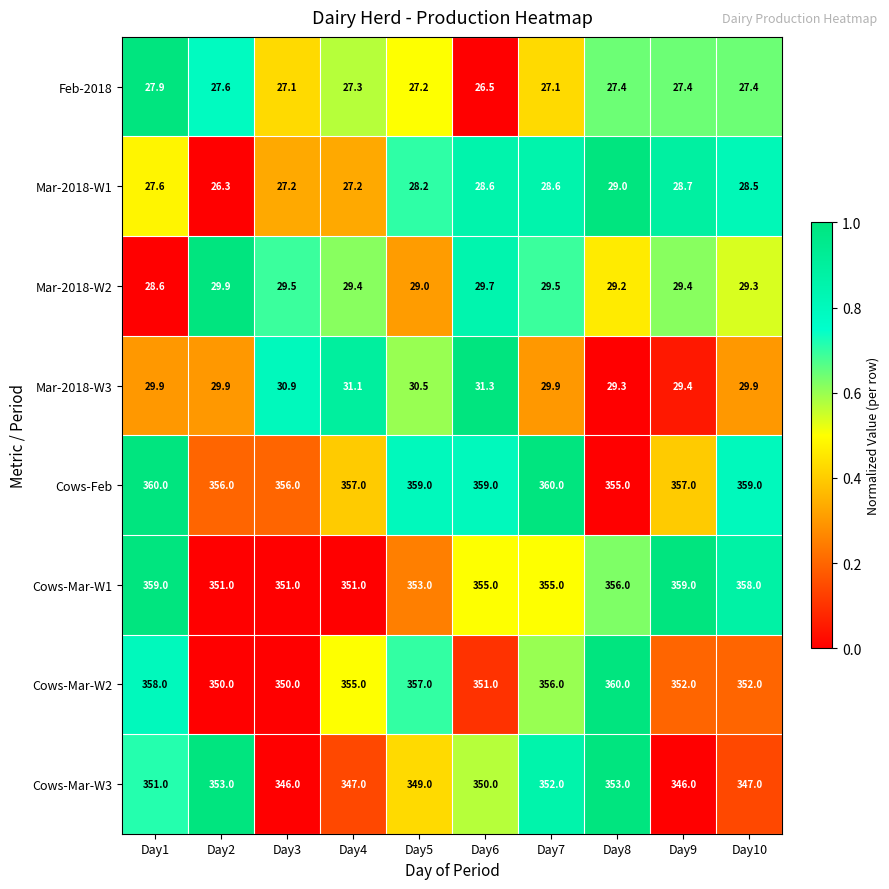

How many distinct data groups are displayed?

8